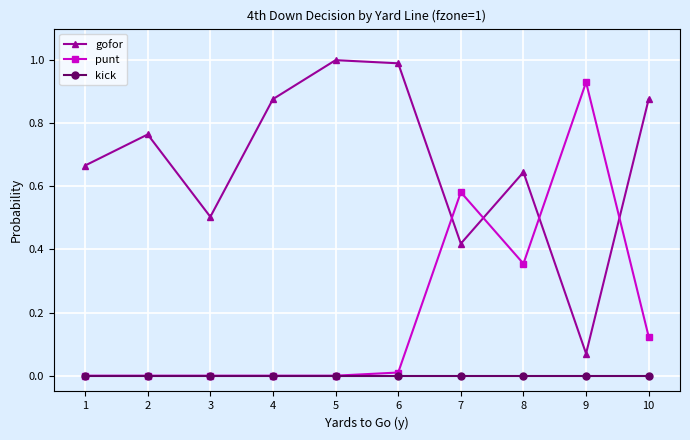

True or false: gofor has more than 1 interior local peaks.

True